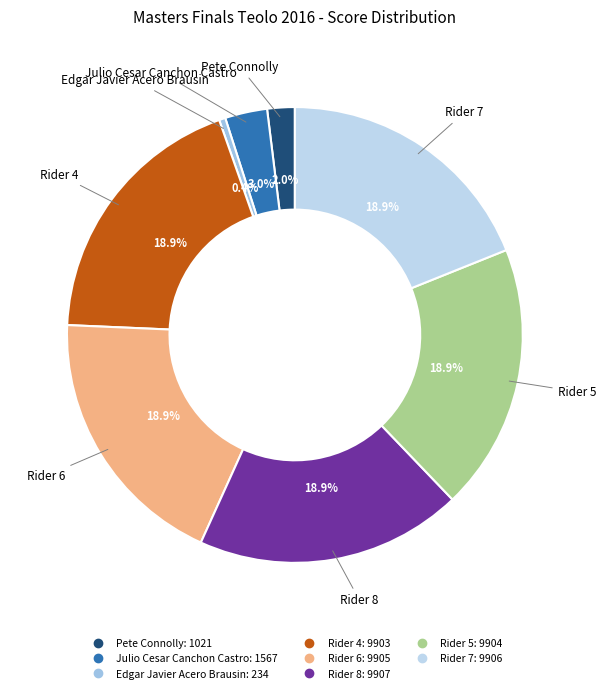

What percentage is the Rider 6 slice, to the nearest percent?

19%